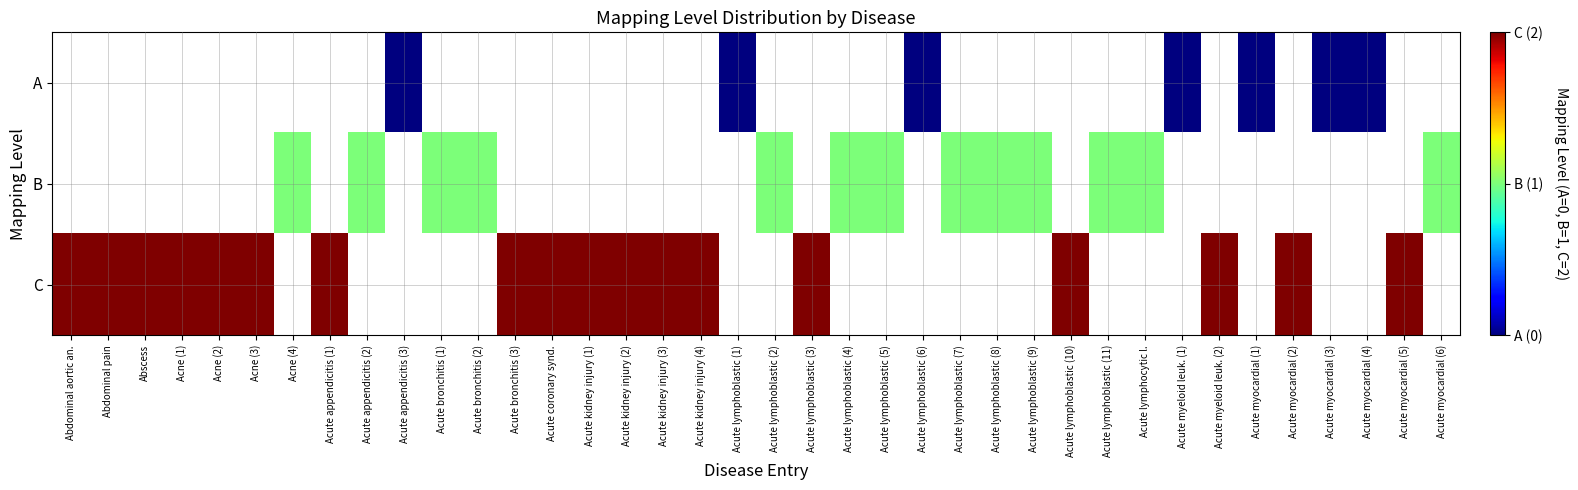

Count the number of categories in the chart.

38